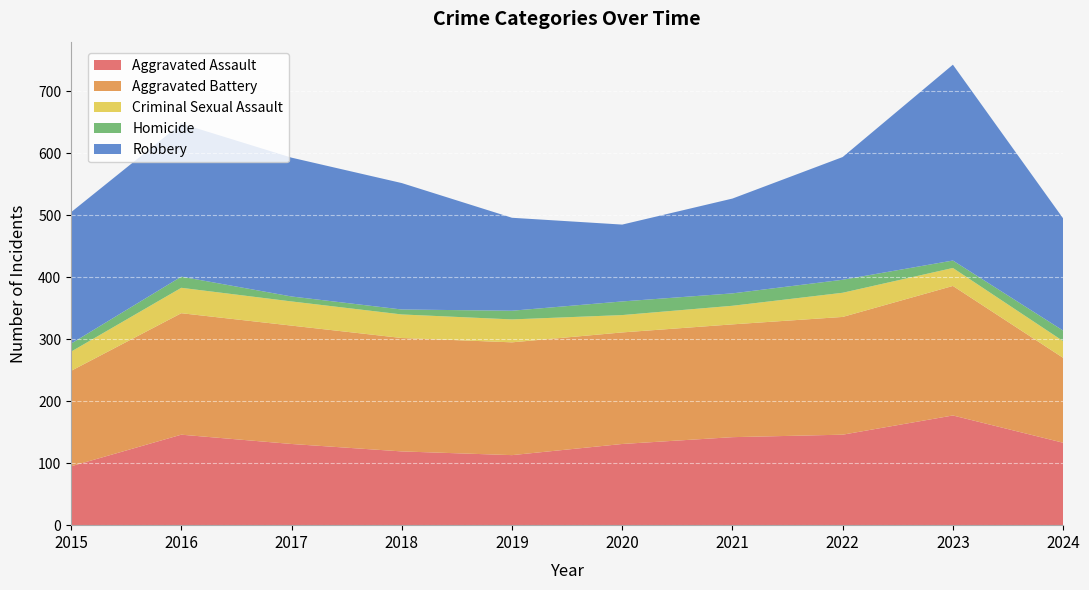

Reading left to right, list all the values displayed in this chart.

Aggravated Assault: 2015=95	2016=146	2017=131	2018=119	2019=113	2020=131	2021=142	2022=146	2023=177	2024=133
Aggravated Battery: 2015=154	2016=196	2017=191	2018=183	2019=182	2020=180	2021=182	2022=190	2023=209	2024=137
Criminal Sexual Assault: 2015=31	2016=41	2017=39	2018=38	2019=37	2020=28	2021=30	2022=39	2023=29	2024=27
Homicide: 2015=13	2016=18	2017=8	2018=8	2019=14	2020=22	2021=20	2022=21	2023=12	2024=17
Robbery: 2015=212	2016=247	2017=224	2018=204	2019=150	2020=124	2021=153	2022=198	2023=316	2024=181